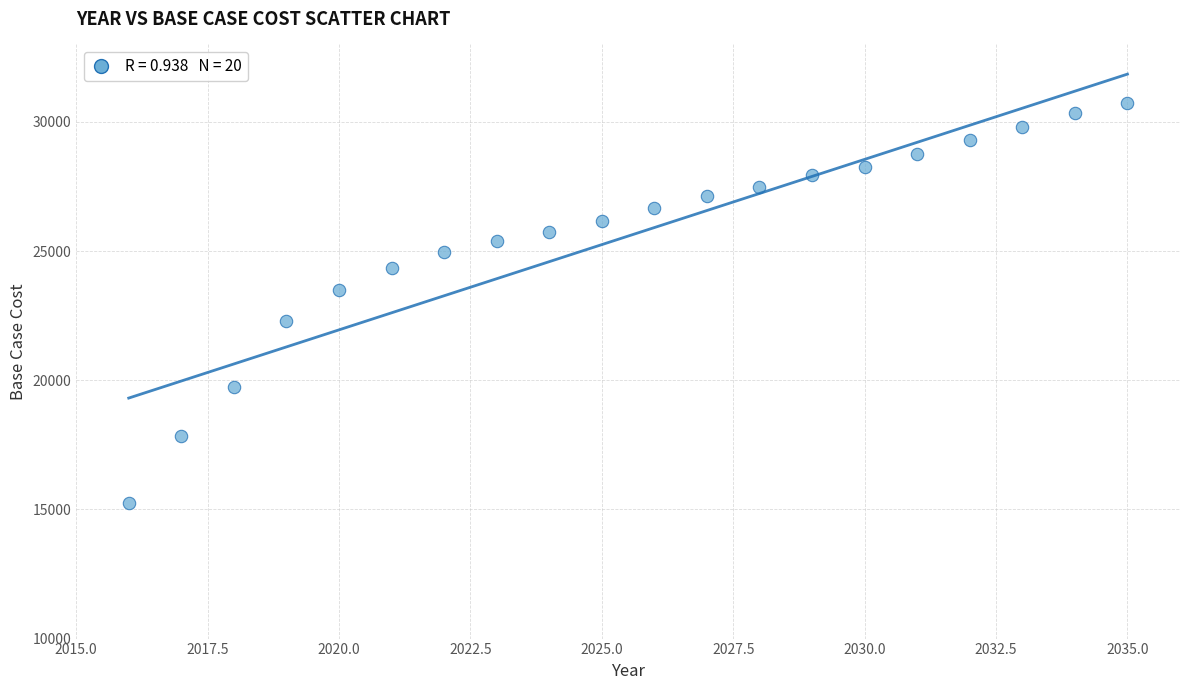

What is the range of X values (max minus min)?

19.0